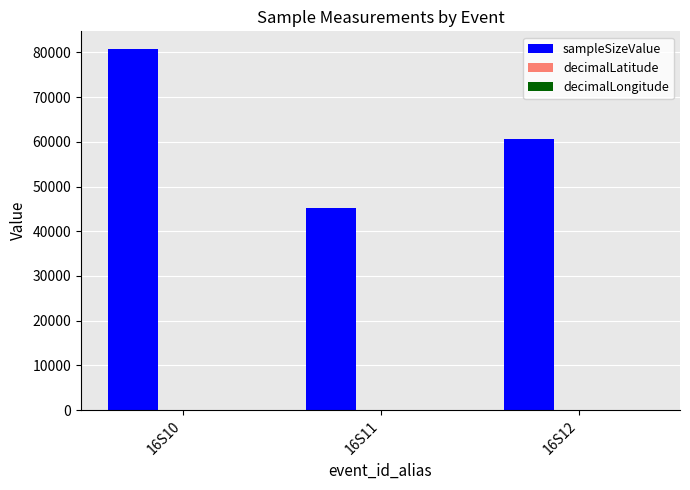

How many series are shown in this chart?

3